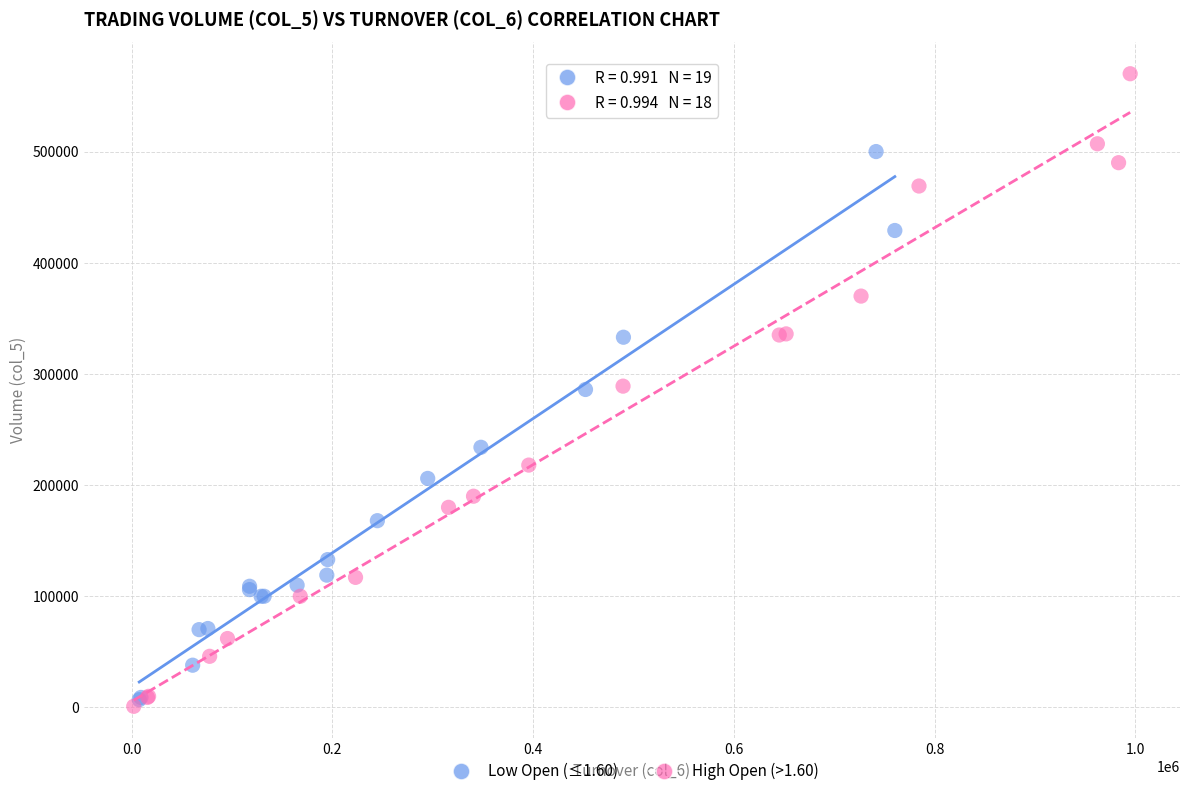

Which series reaches the maximum Y coordinate?

High Open (>1.60)